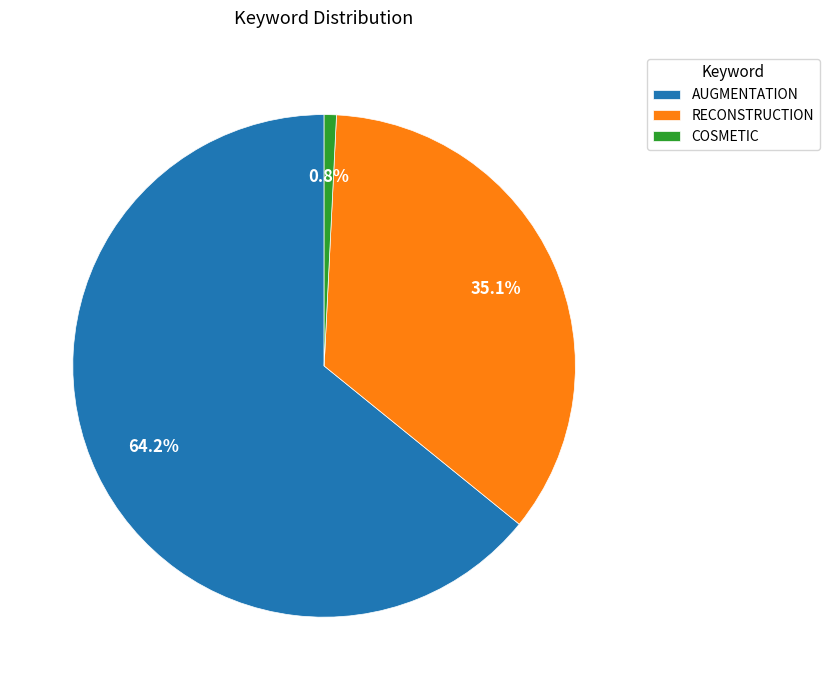

The AUGMENTATION slice represents 64% of the pie. True or false?

True